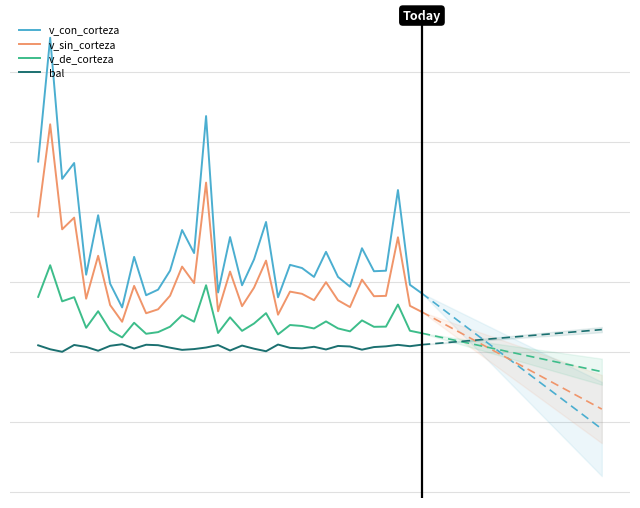

Is it true that v_sin_corteza equals 845.8 at 24?

False